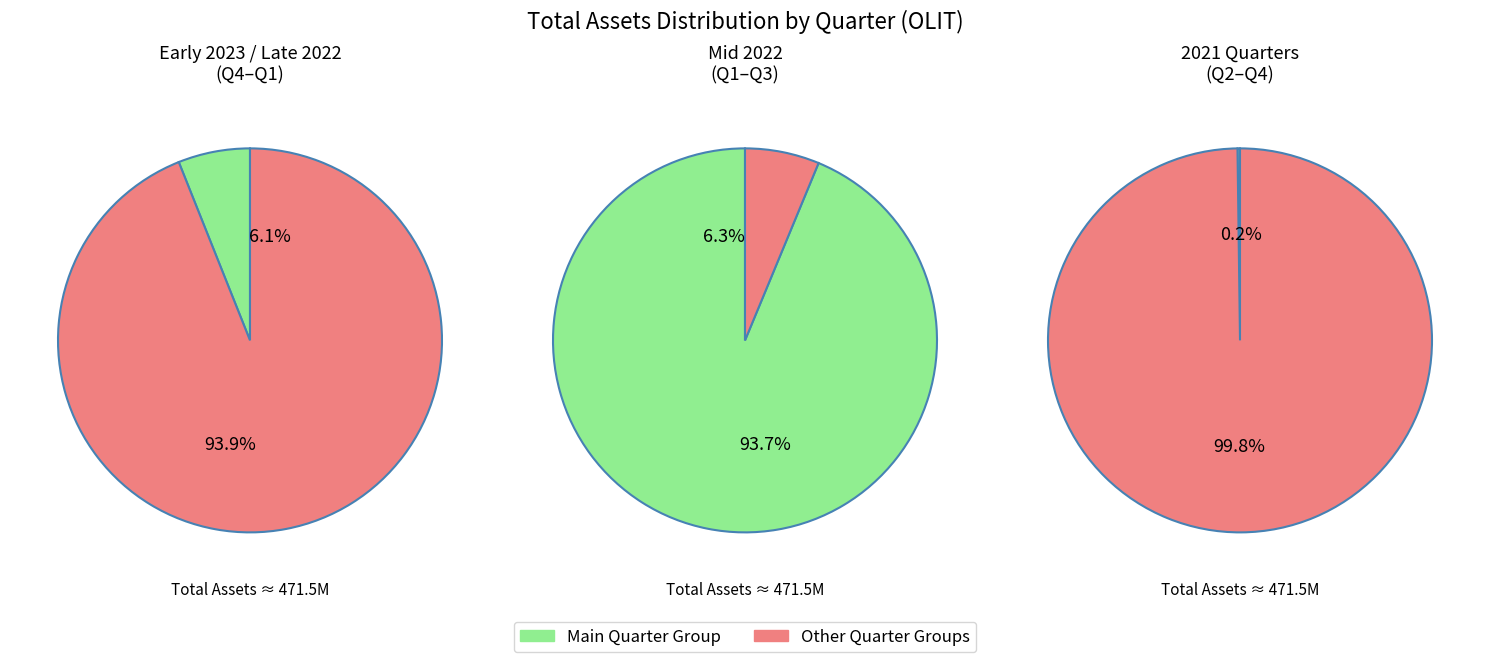

To the nearest percent, what percentage of the pie is 2022Q4?

3%